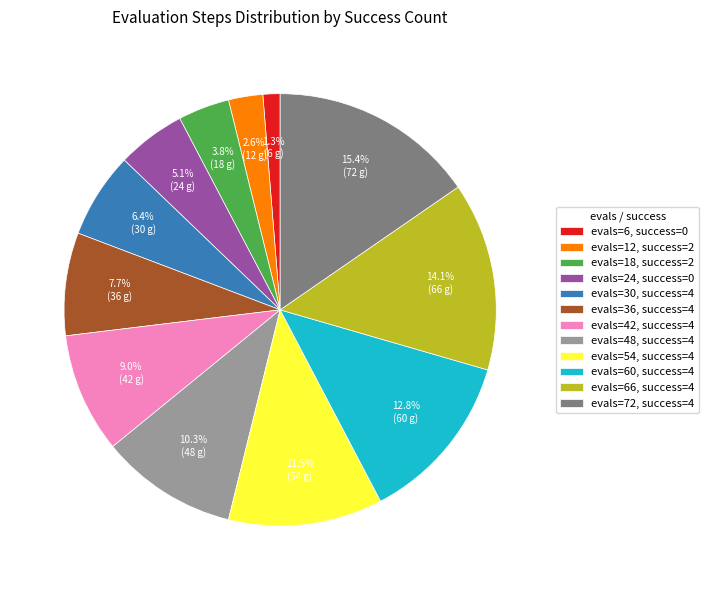

Combined, do evals=42, success=4 and evals=36, success=4 account for over 50%?

No